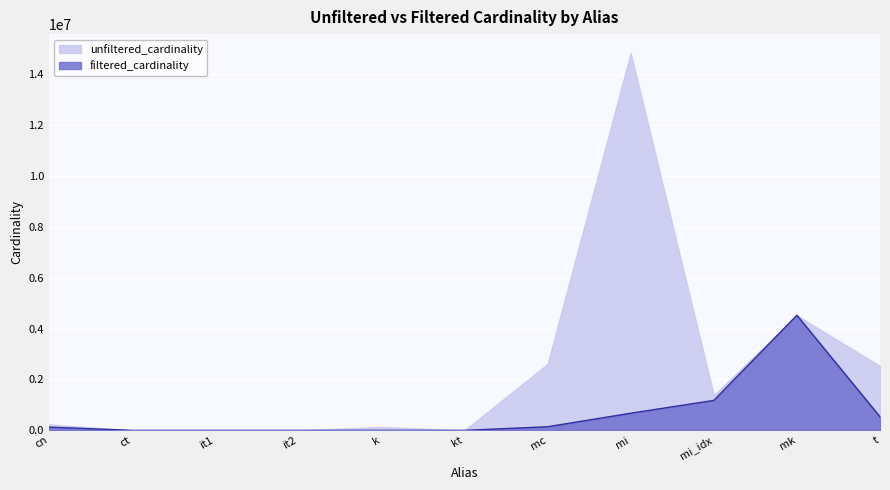

What is the difference between the values at kt and it1?

1